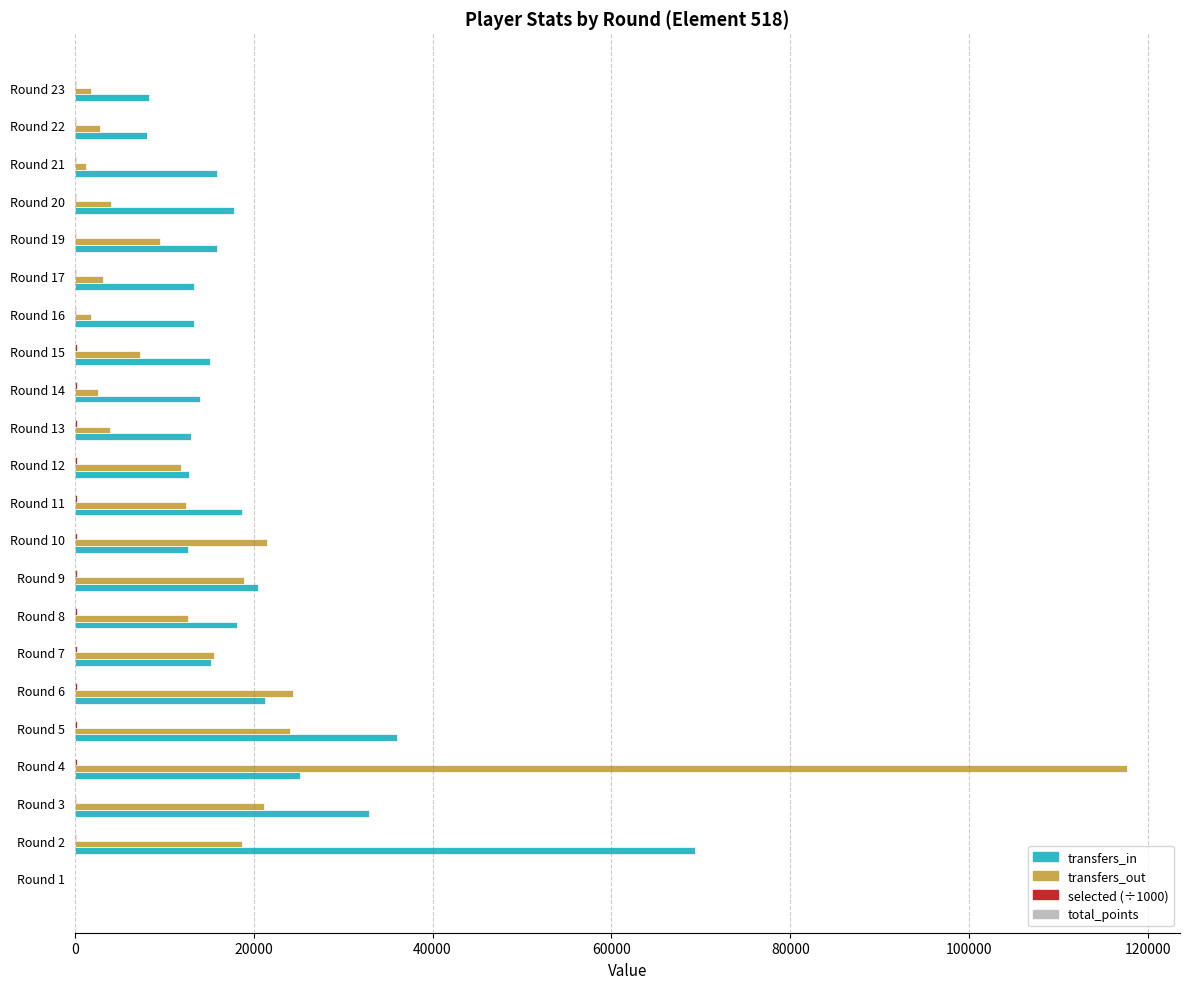

How many categories are shown in the chart?

22